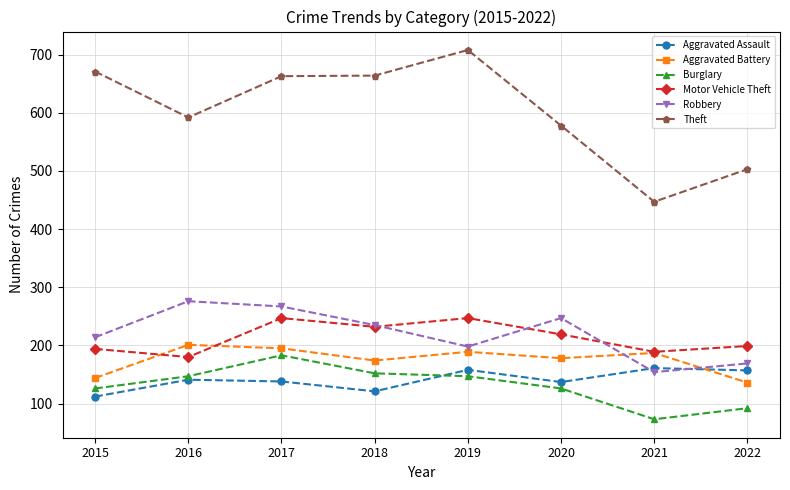

True or false: Aggravated Assault has more than 0 points higher than both neighbors.

True